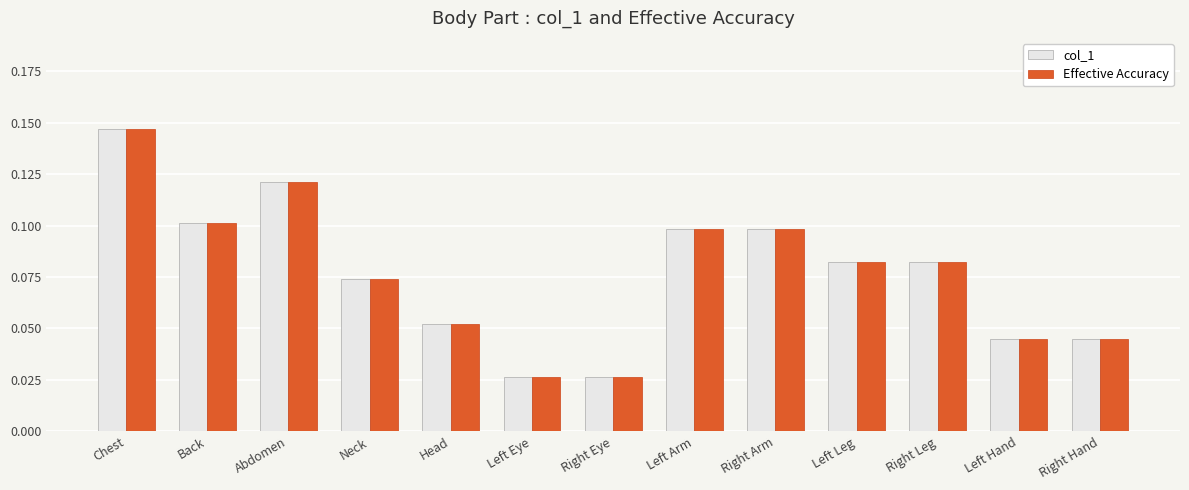

At which label does col_1 reach its peak?

Chest